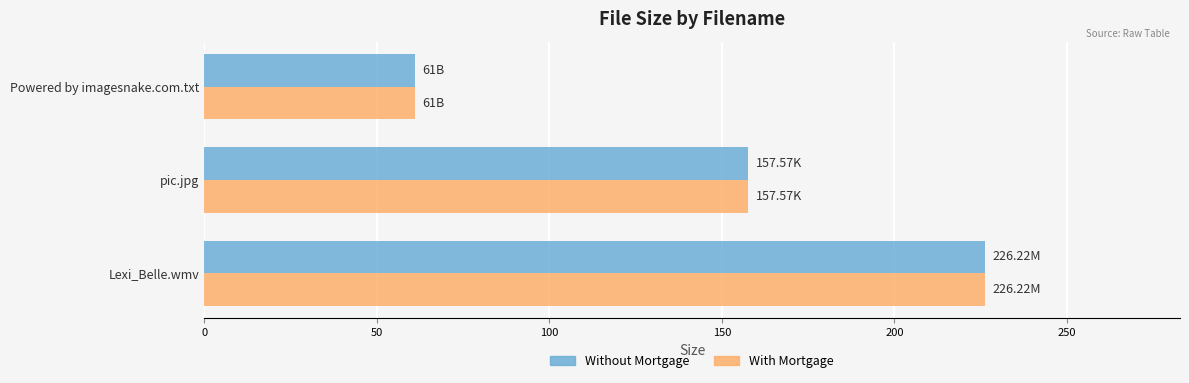

What is the sum of all Without Mortgage values?

444.8